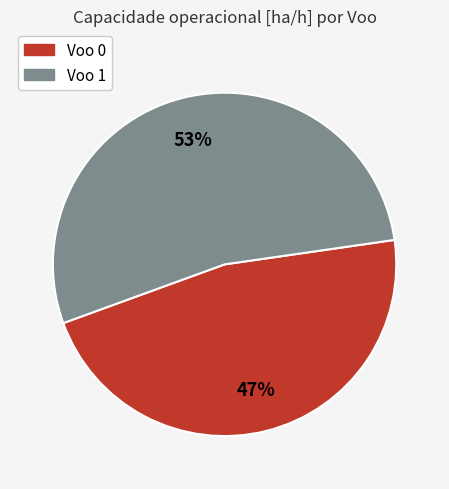

To the nearest percent, what is the average slice percentage?

50%